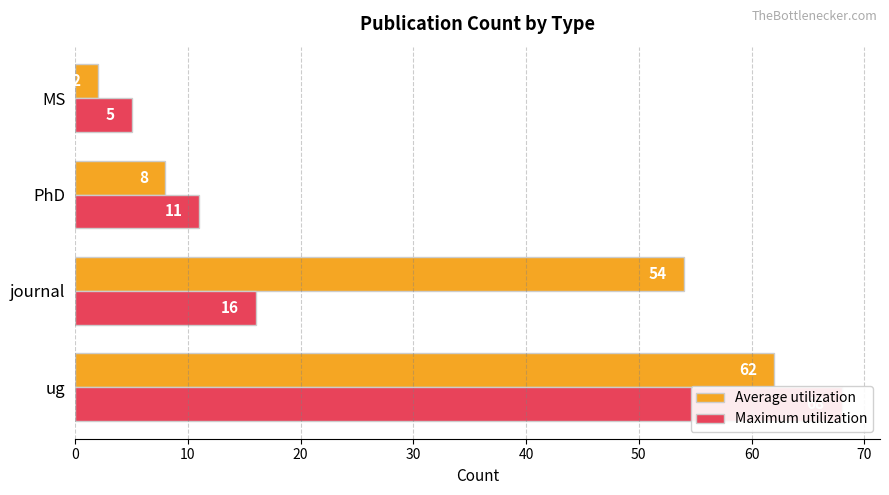

True or false: Maximum utilization has a value of 68 at 0.

True